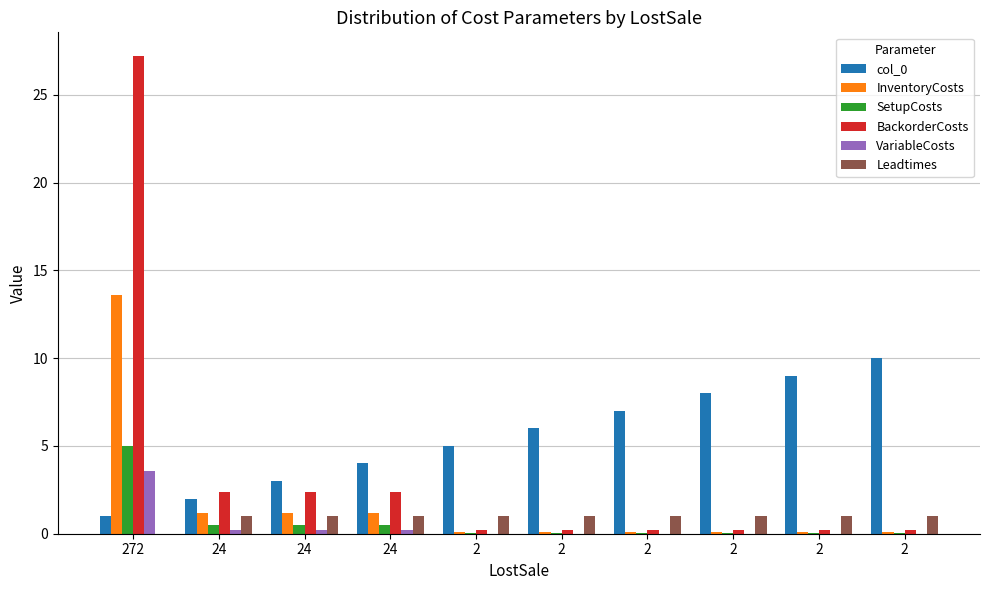

How many series are shown in this chart?

6